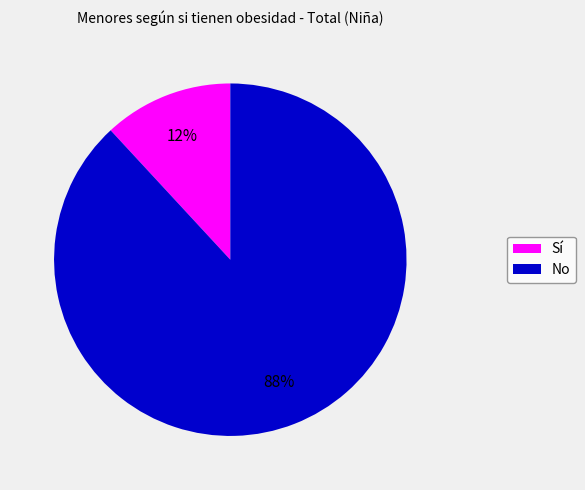

Which has a higher value, No or Sí?

No